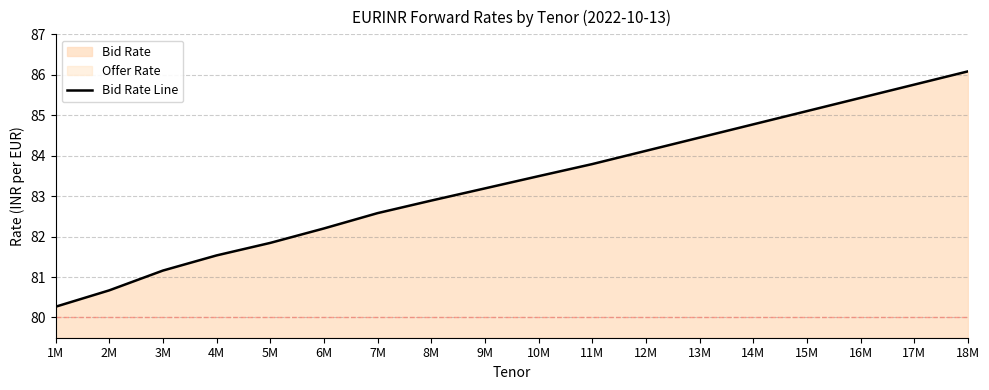

What is the minimum value shown in the chart?

80.3